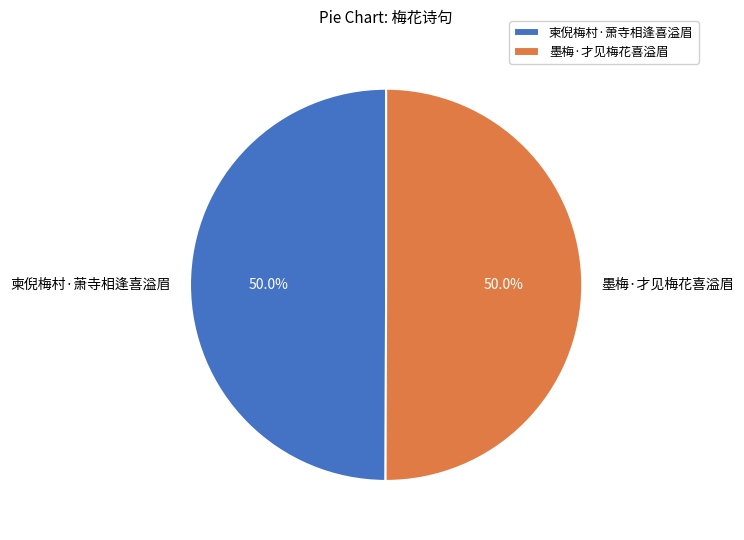

Count the number of slices in the pie.

2